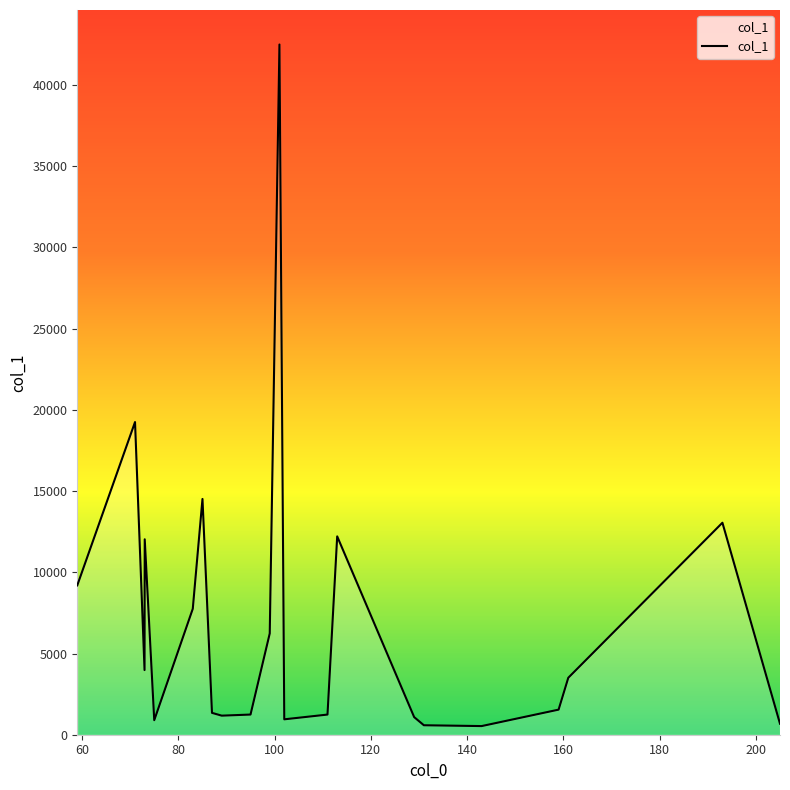

What is the difference between the maximum and minimum values?

41961.2